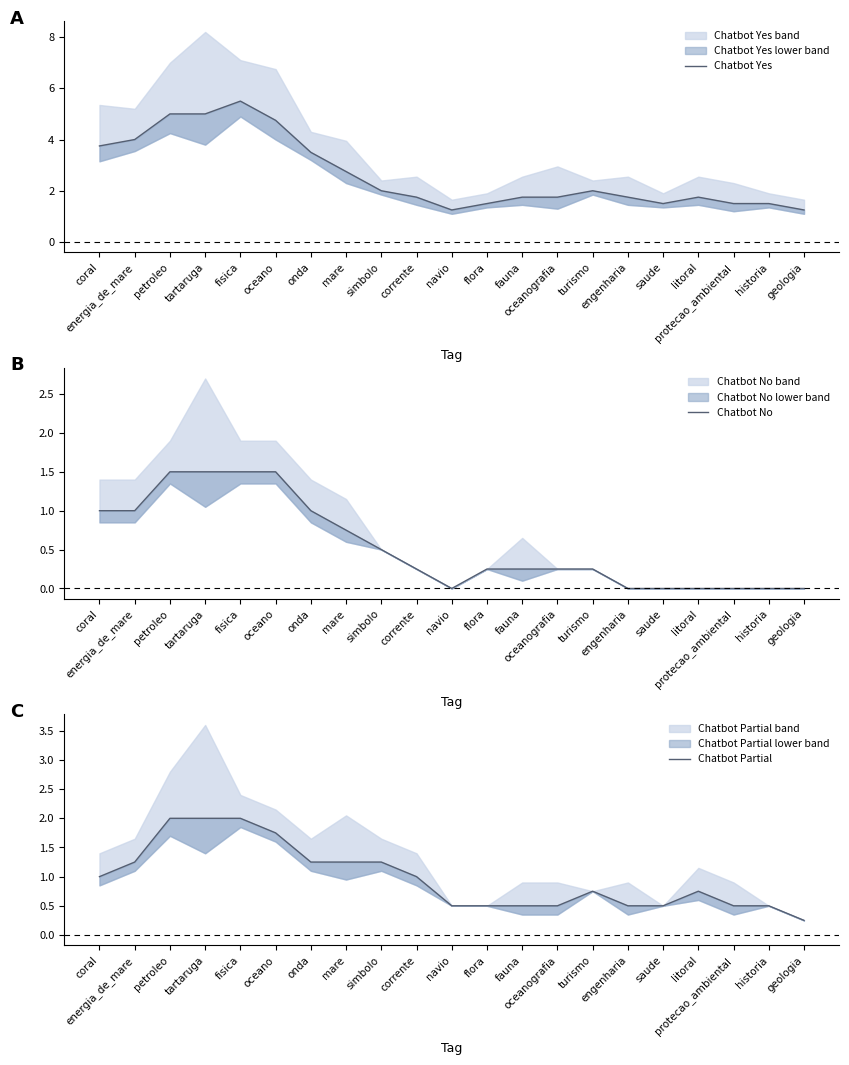

True or false: Chatbot Partial has a value of 0.4 at coral.

False